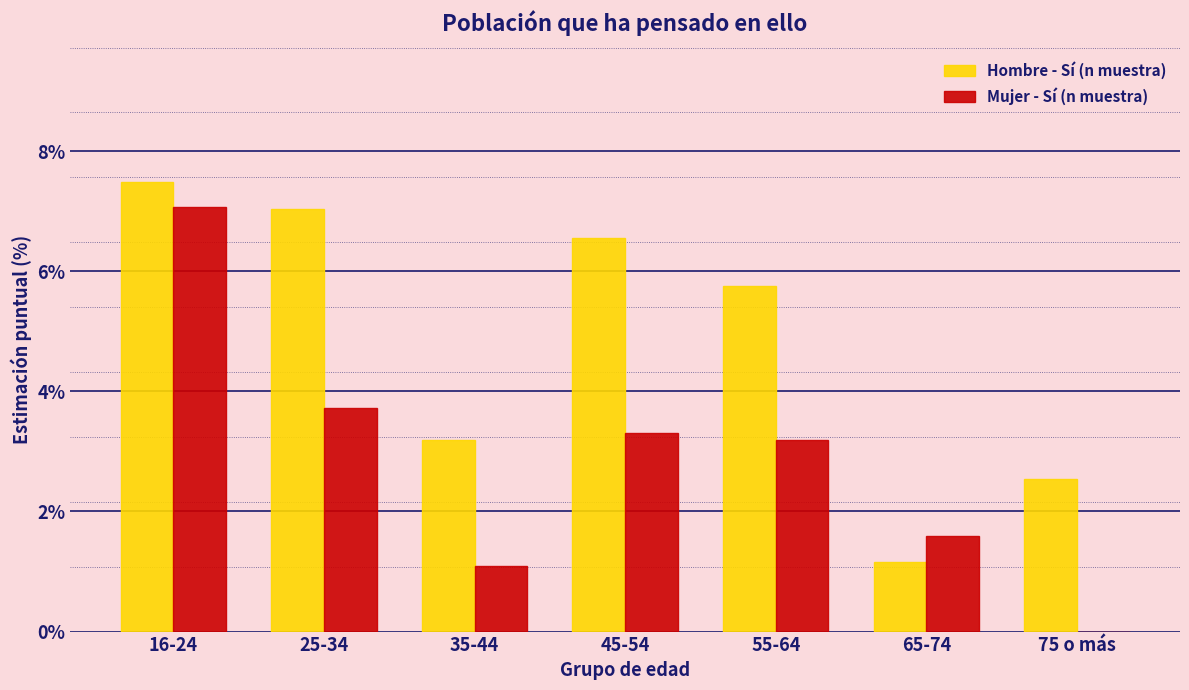

Reading left to right, transcribe all the data shown in this chart.

Hombre - Sí (n muestra): 16-24=7.5	25-34=7.0	35-44=3.2	45-54=6.6	55-64=5.8	65-74=1.2	75 o más=2.5
Mujer - Sí (n muestra): 16-24=7.1	25-34=3.7	35-44=1.1	45-54=3.3	55-64=3.2	65-74=1.6	75 o más=0.0